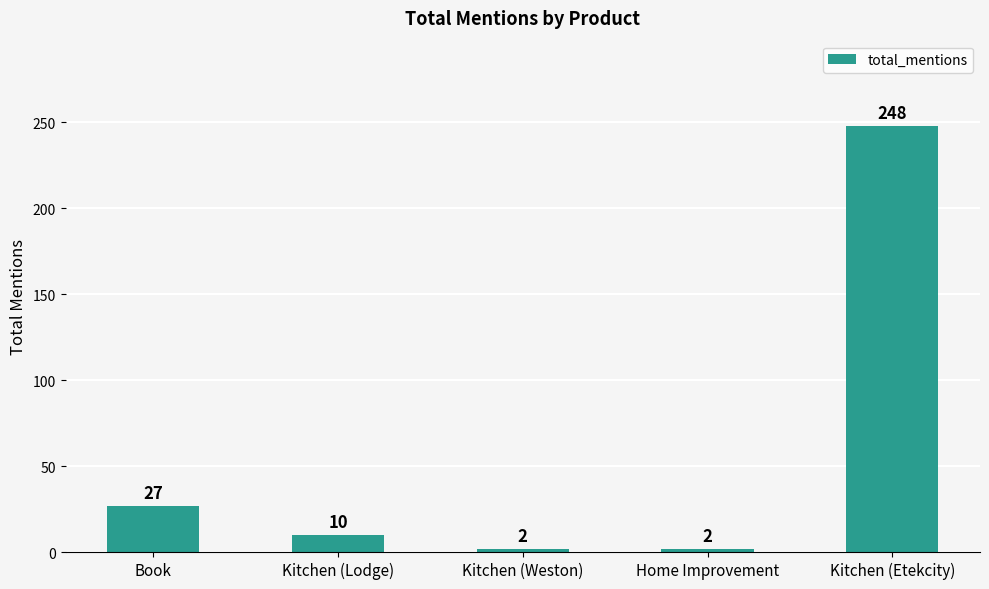

Which label corresponds to the largest value in the chart?

Kitchen (Etekcity)